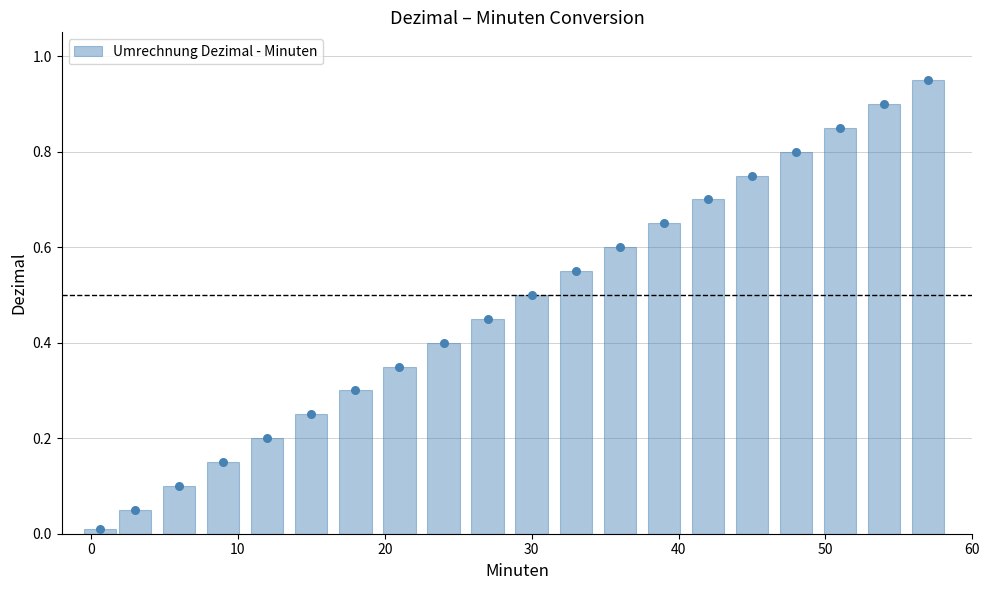

What is the sum of all Umrechnung Dezimal - Minuten values?

9.5